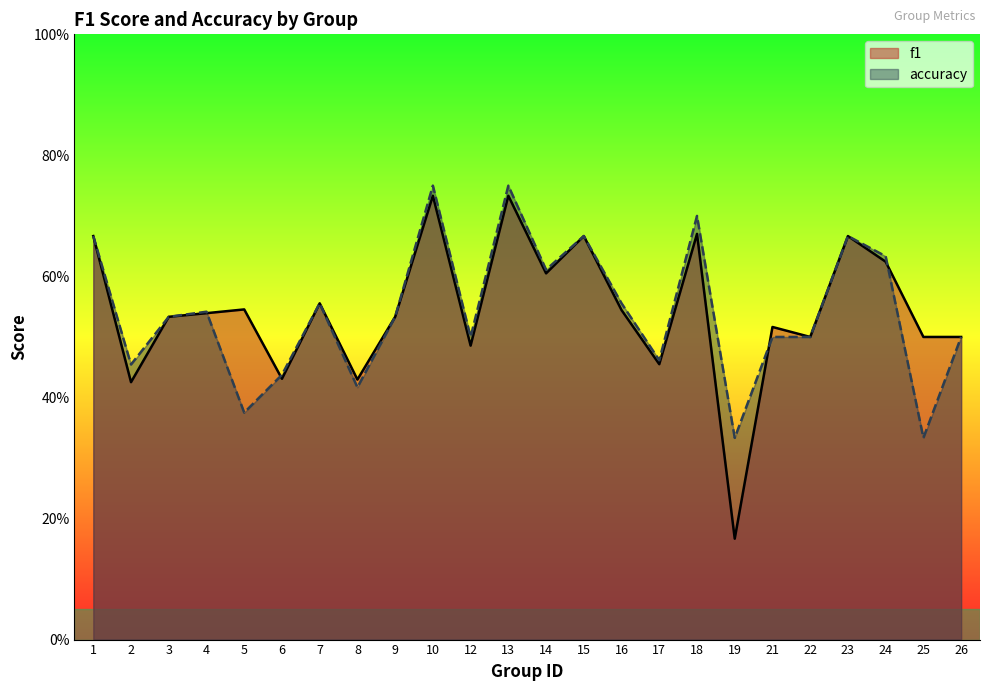

At how many categories does at least one series exceed 0?

24